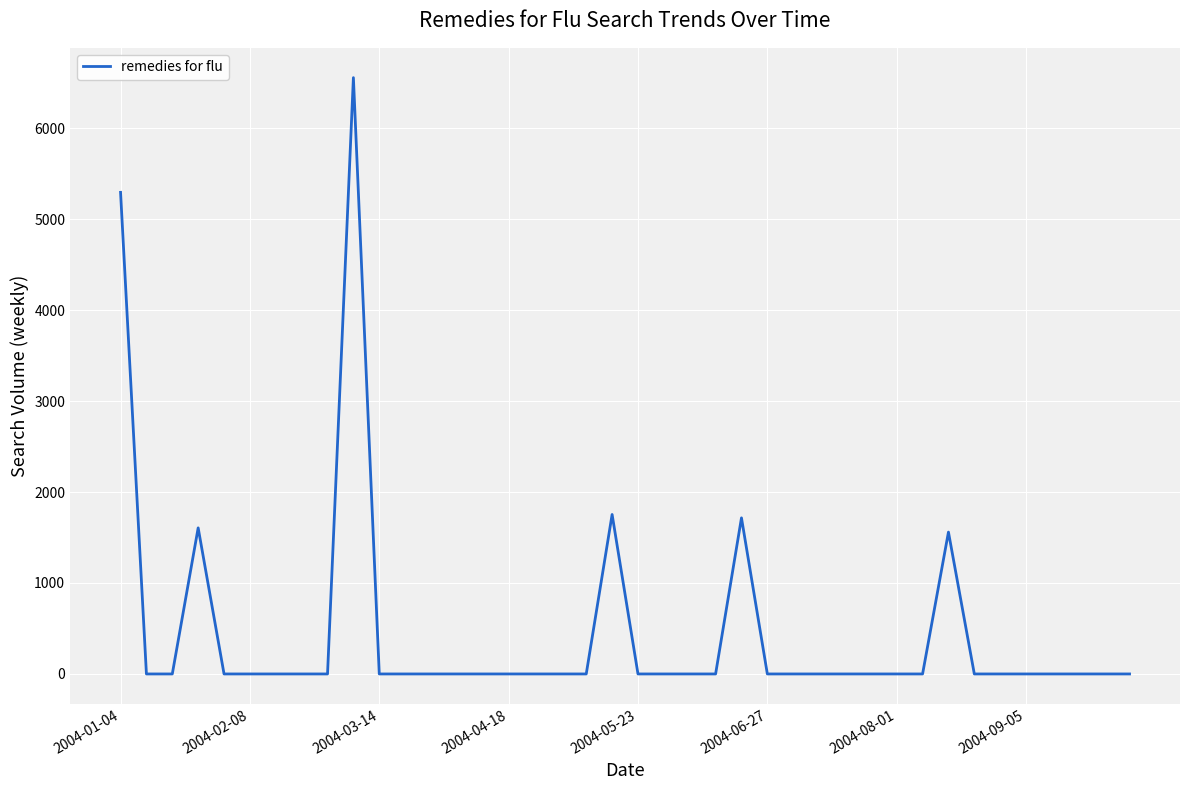

Reading left to right, extract all data points from this chart.

5293.9	0.0	0.0	1605.7	0.0	0.0	0.0	0.0	0.0	6554.7	0.0	0.0	0.0	0.0	0.0	0.0	0.0	0.0	0.0	1752.9	0.0	0.0	0.0	0.0	1715.8	0.0	0.0	0.0	0.0	0.0	0.0	0.0	1559.2	0.0	0.0	0.0	0.0	0.0	0.0	0.0